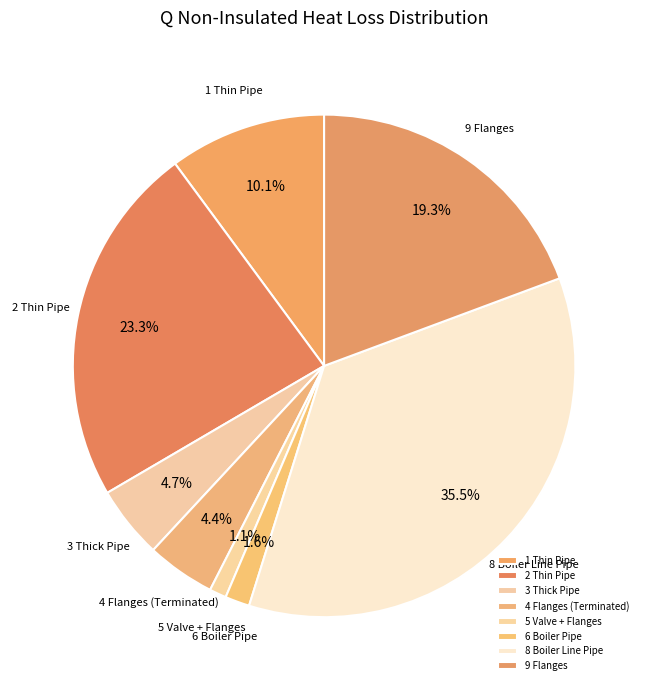

What is the ratio of the value at 6 Boiler Pipe to the value at 1 Thin Pipe?

0.2